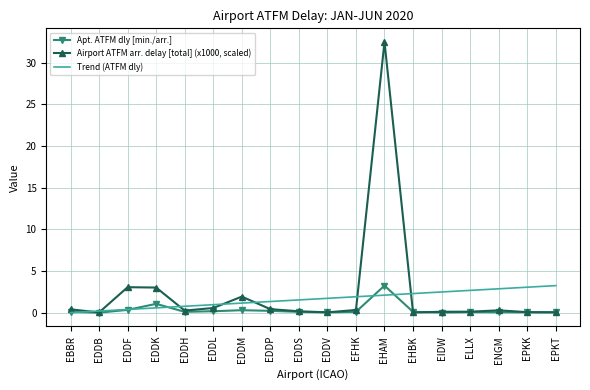

What is the sum of all Apt. ATFM dly [min./arr.] values?

6.2